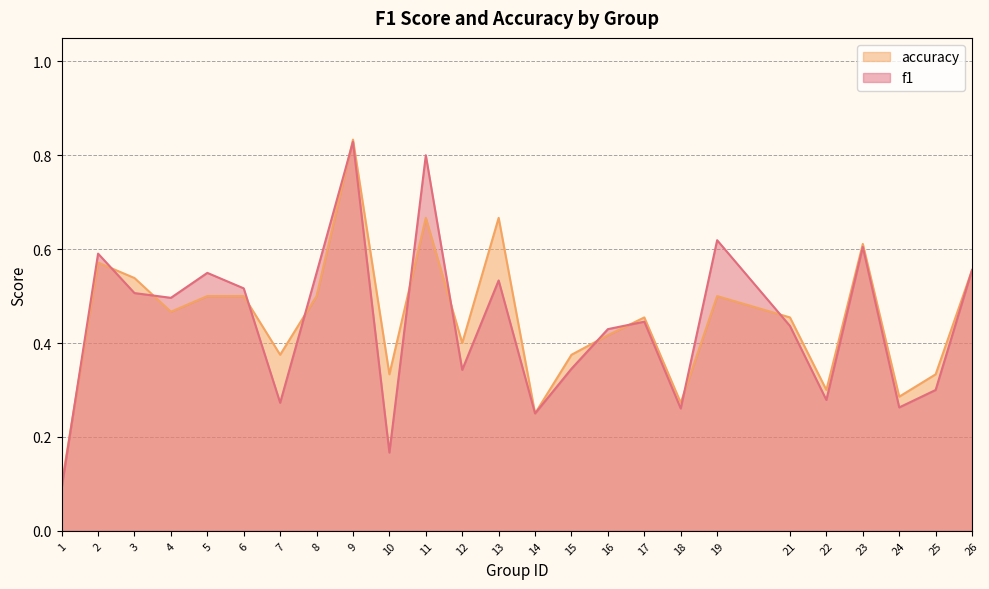

Which category has the lowest value in the accuracy series?

1